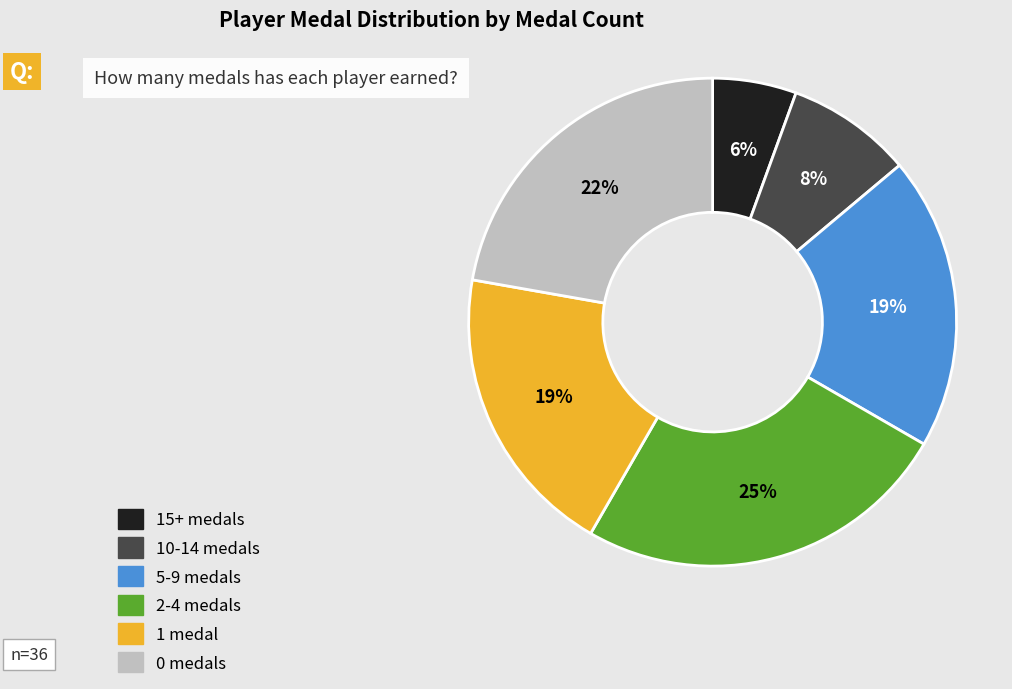

What is the ratio of the value at 2-4 medals to the value at 0 medals?

1.1